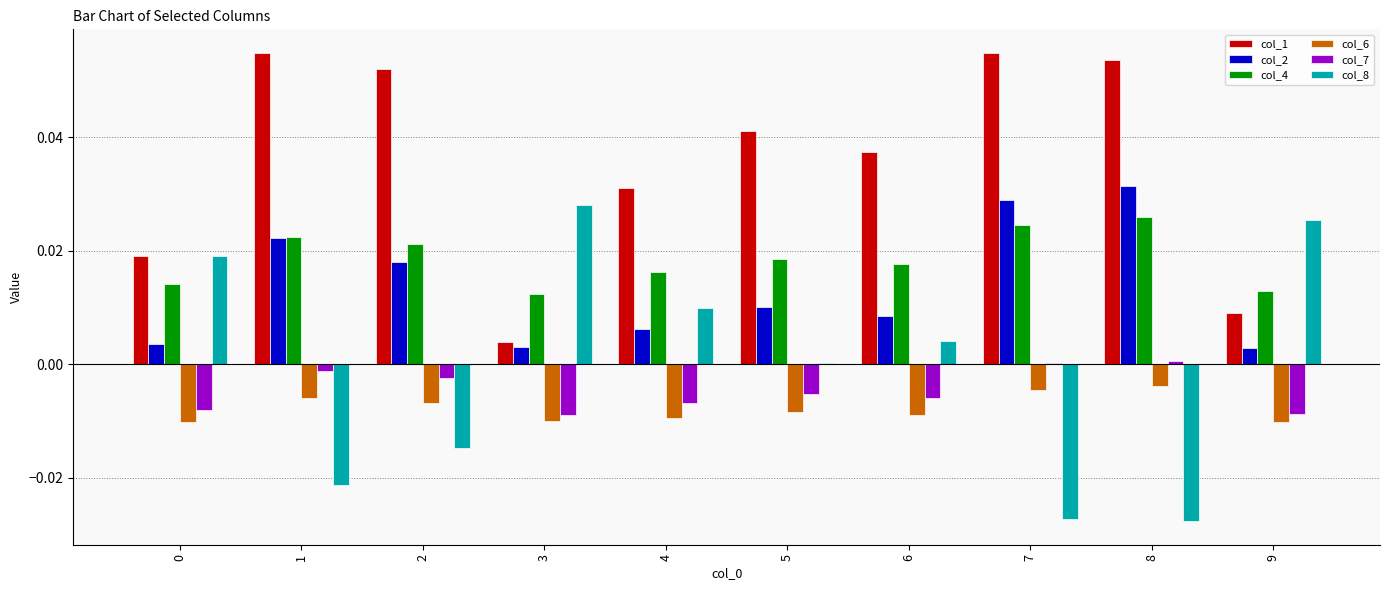

What are all the series names shown in the legend?

col_1, col_2, col_4, col_6, col_7, col_8